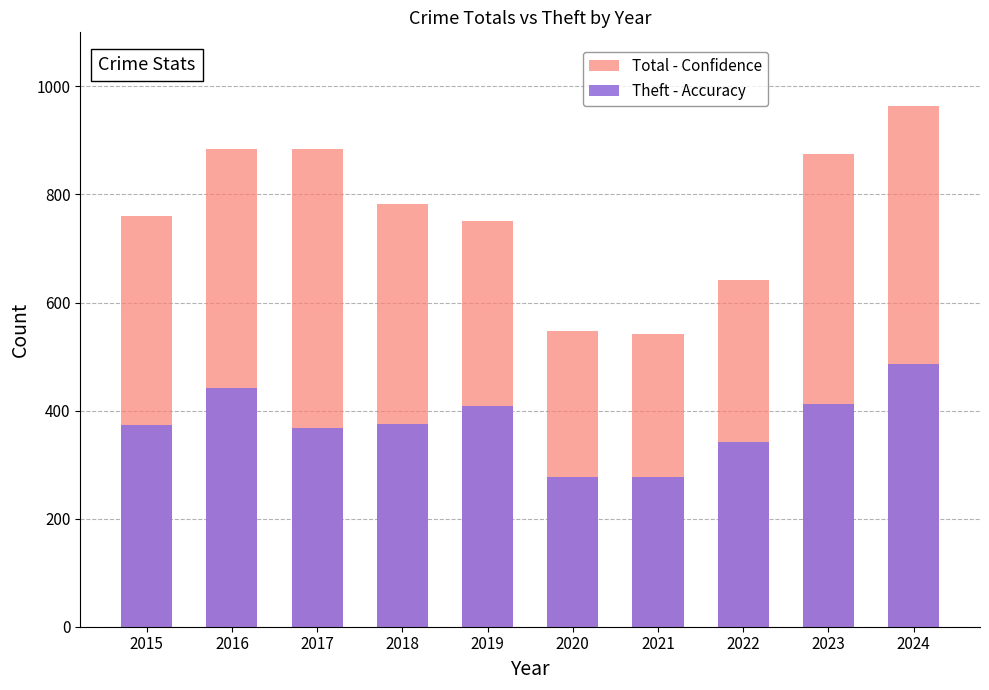

What is the difference between the highest and lowest values at 2021?

264